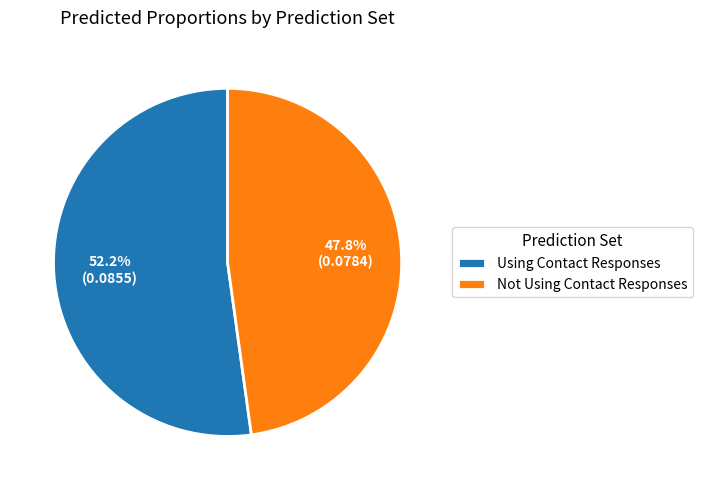

Is there any slice that represents more than half of the pie?

Yes